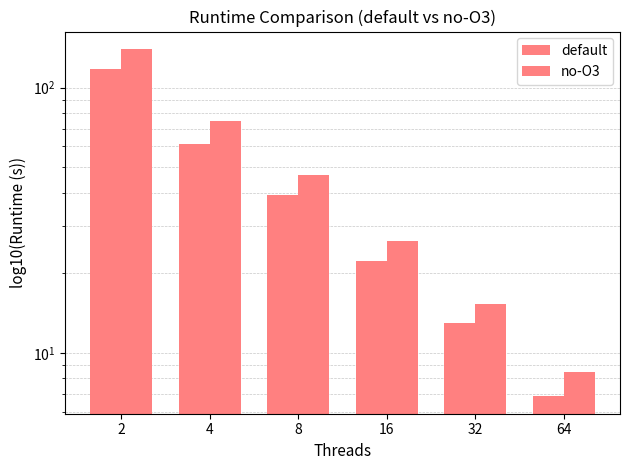

What is the approximate value of no-O3 at 8?

46.9